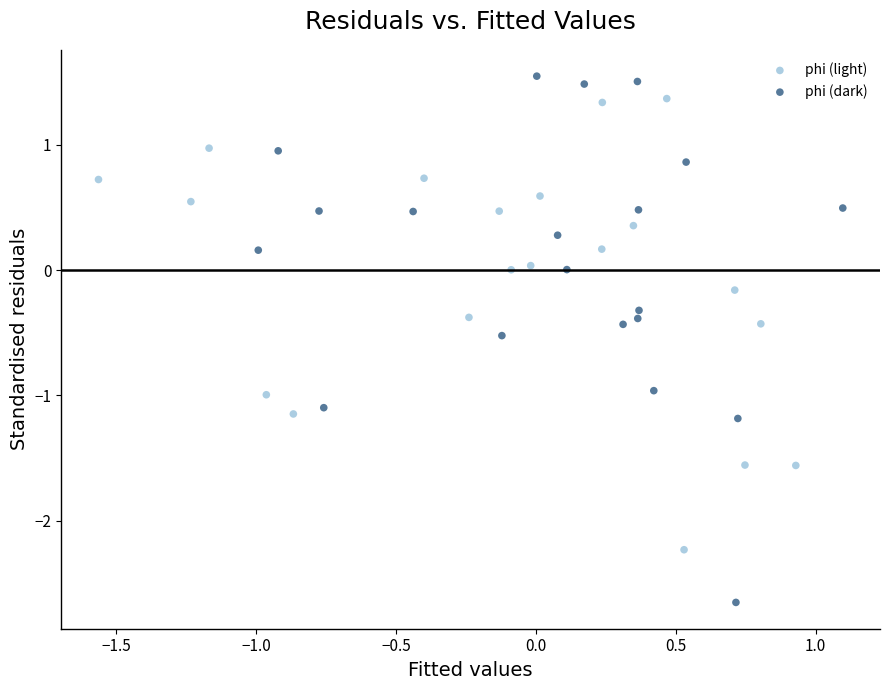

Which series contains the lowest Y value?

phi (dark)